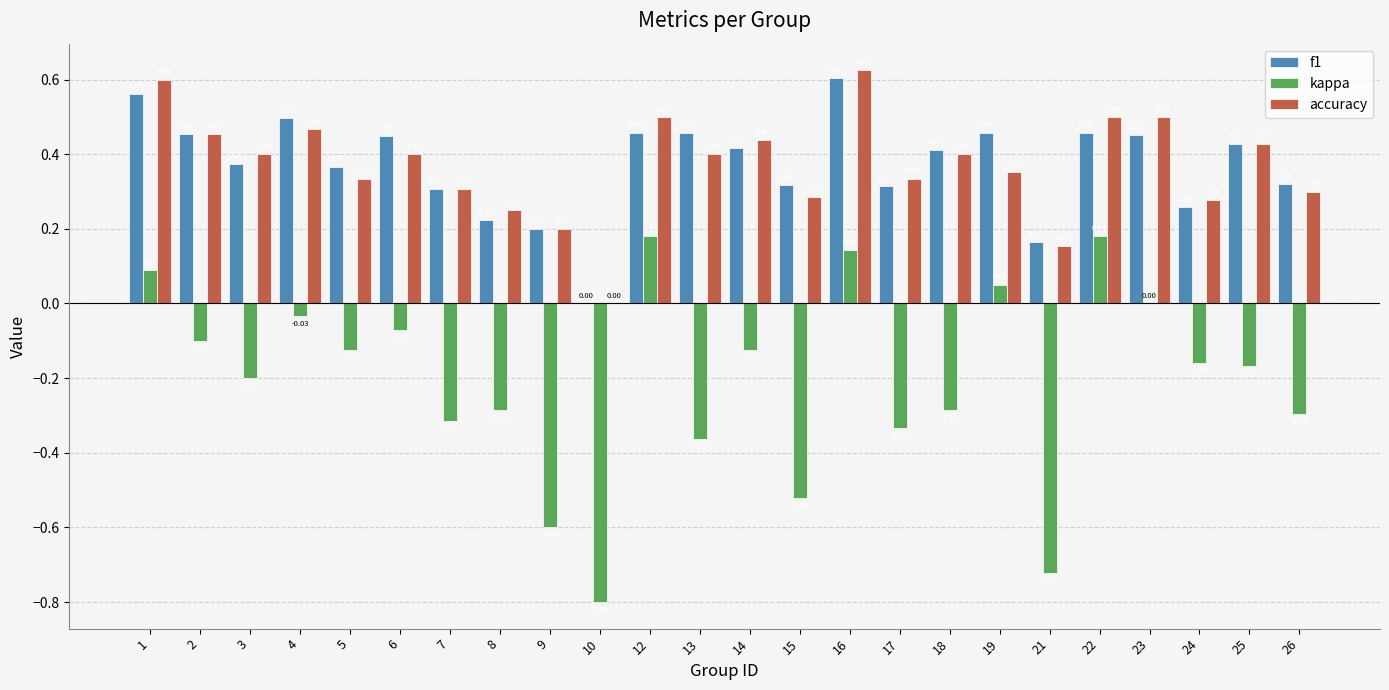

Which category has the highest value in the f1 series?

16